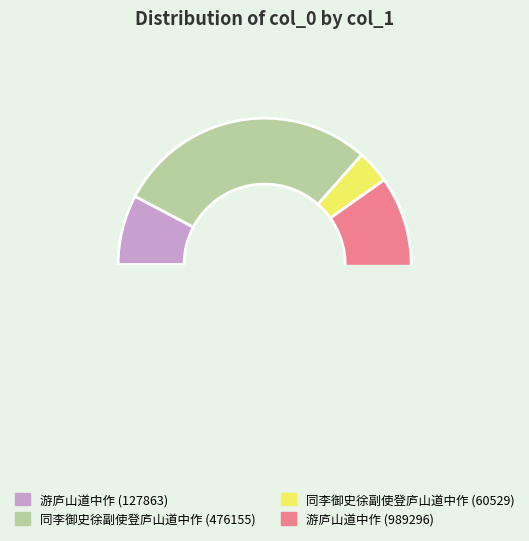

What percentage is NOT represented by 同李御史徐副使登庐山道中作?

96.3%